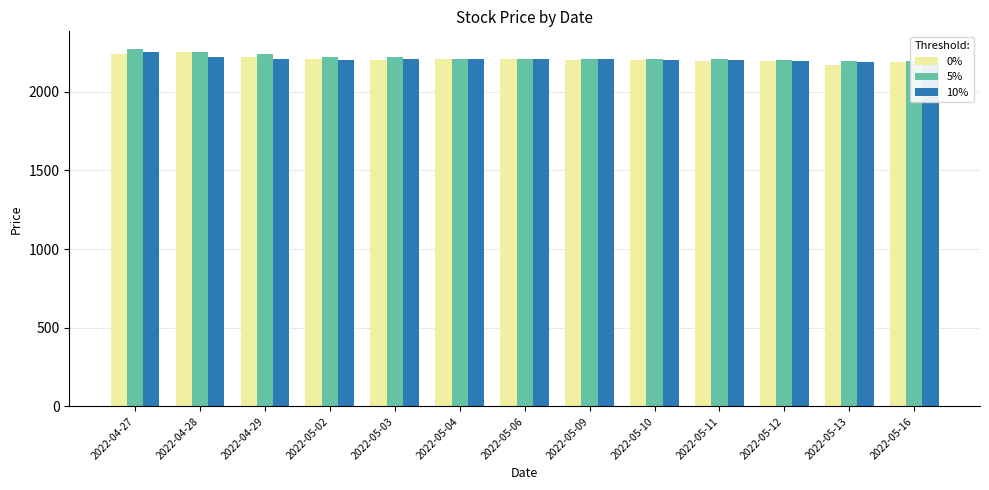

How many values in the 5% series exceed 2210?

5